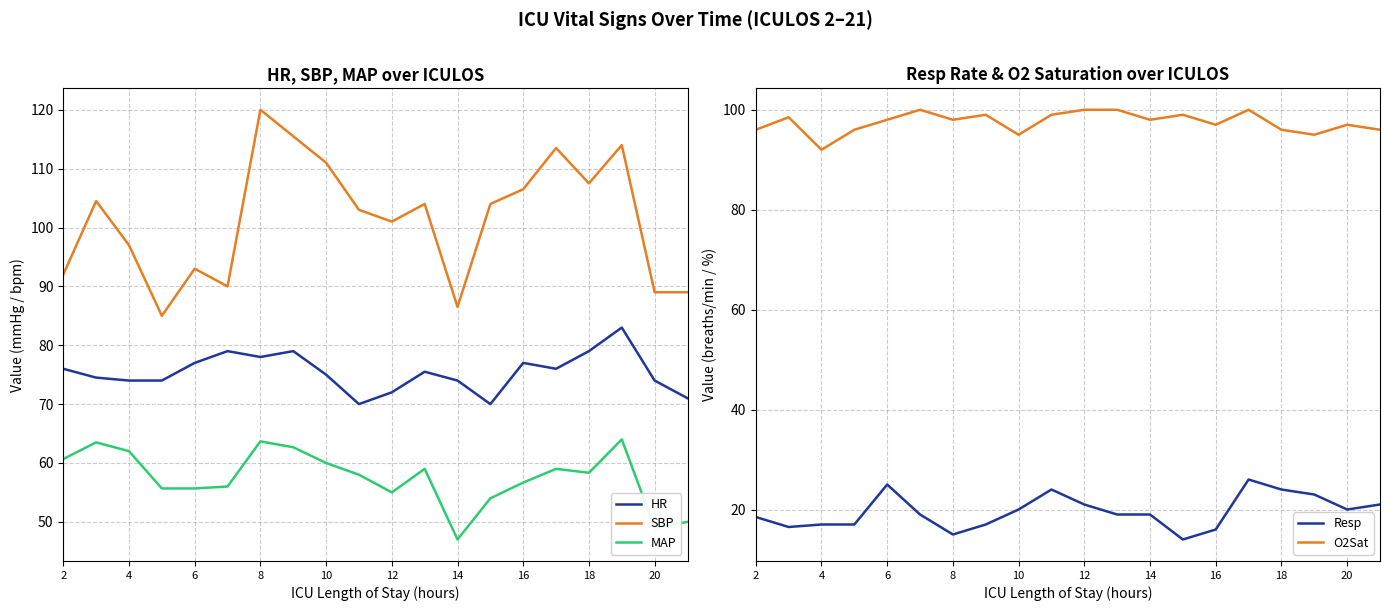

The value of O2Sat at 16 is 34.1. True or false?

False